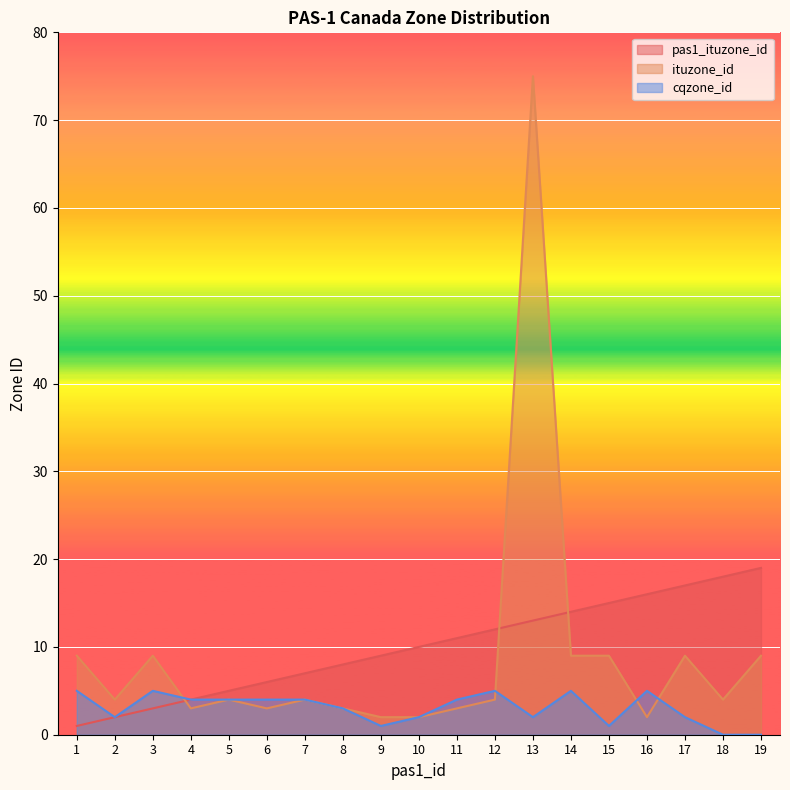

Where does the pas1_ituzone_id series first go above 10?

11